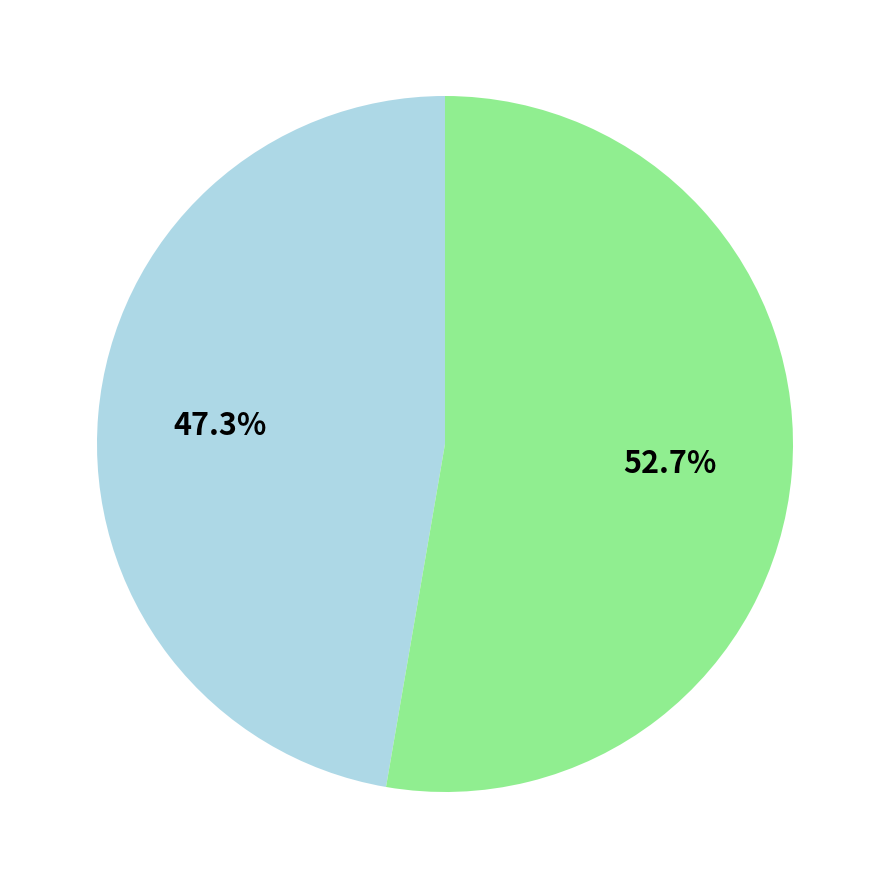

Is there any slice that represents more than half of the pie?

Yes